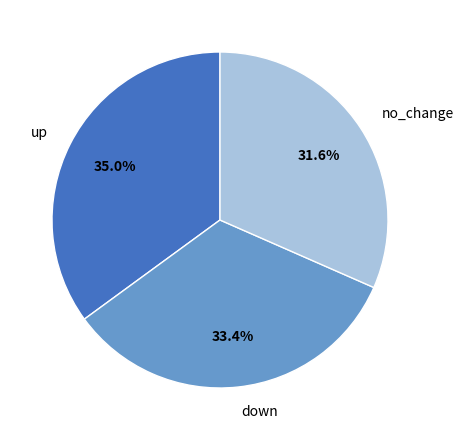

To the nearest percent, what is the difference between the up and down slice percentages?

1%